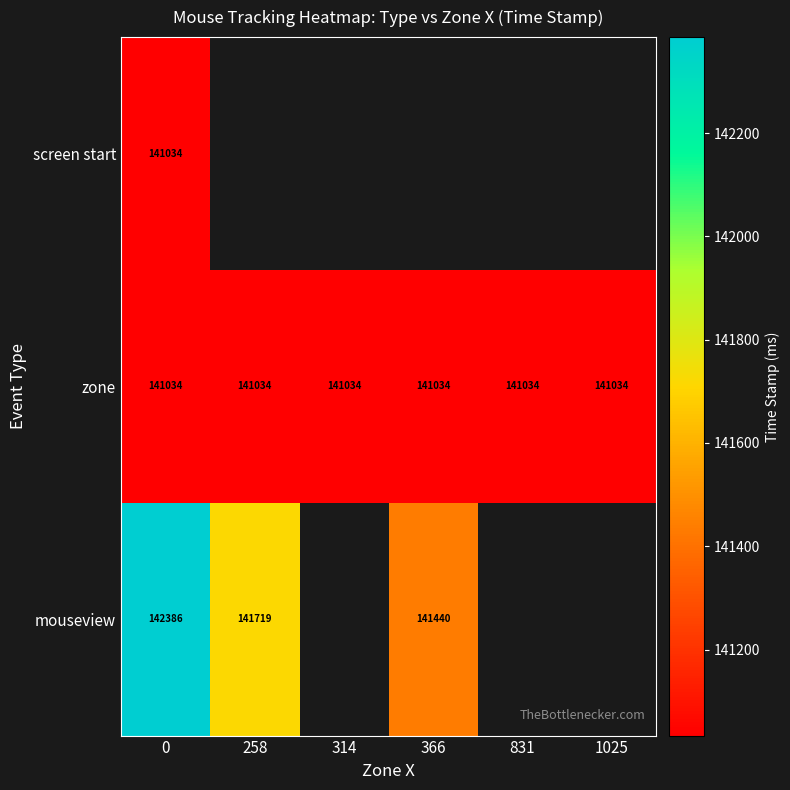

What is the difference between the highest and lowest values at 0?

1352.0